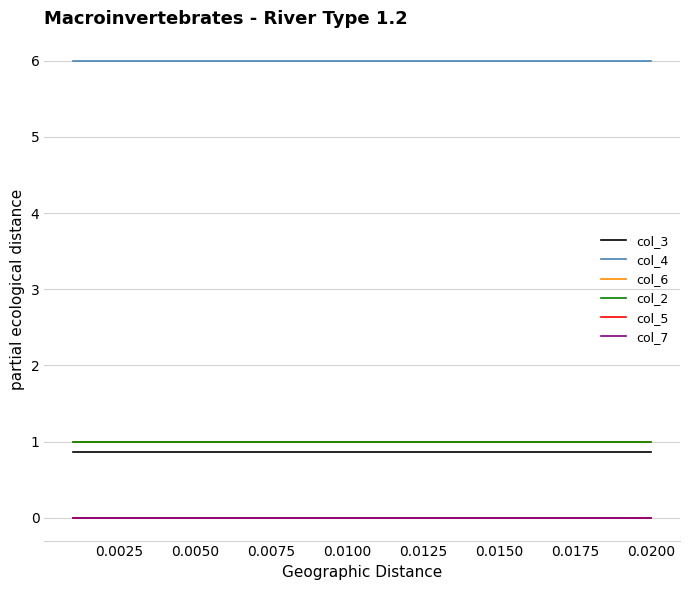

Does the chart display data point markers on the line(s)?

No